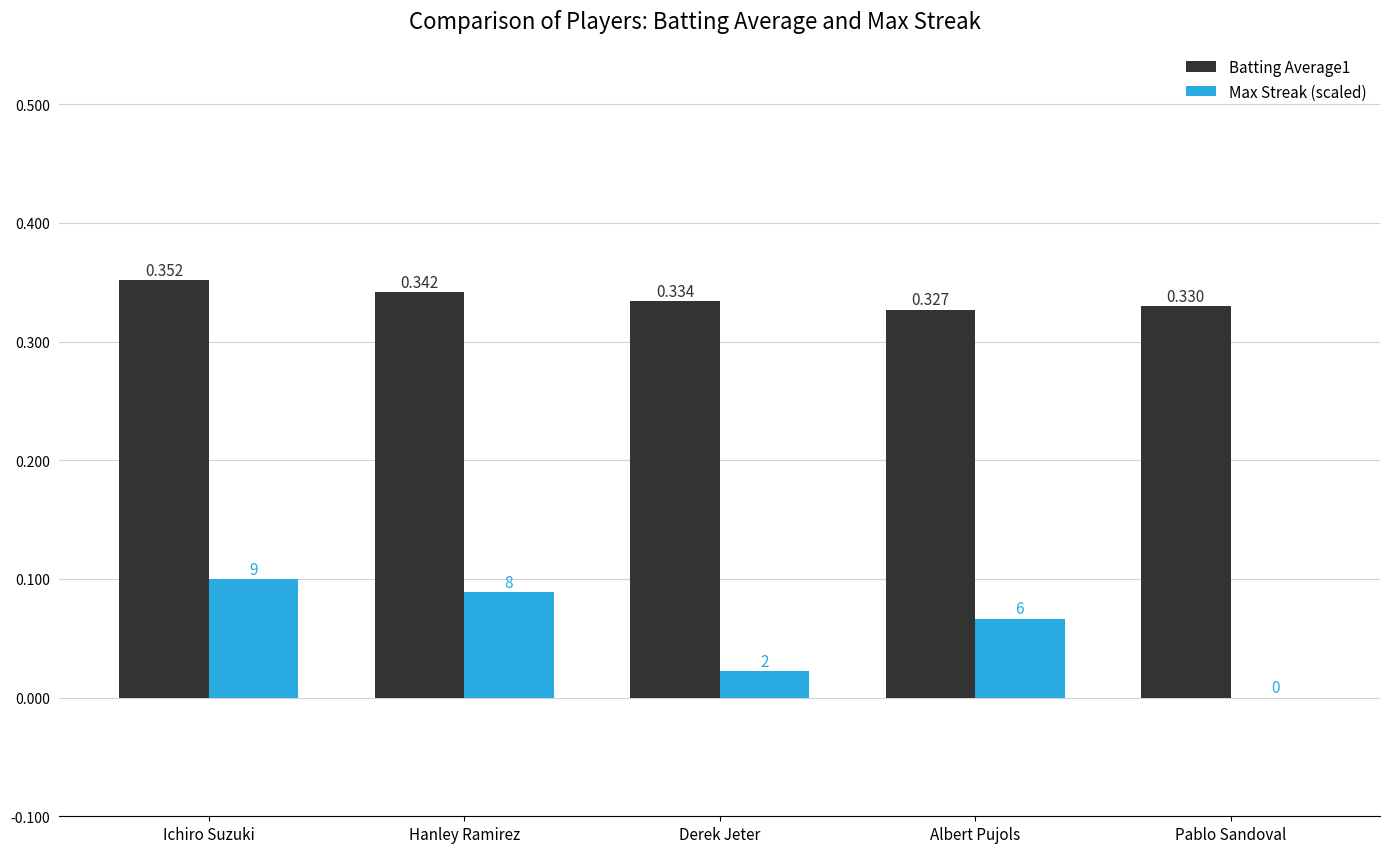

At which category is the sum across all series the highest?

Ichiro Suzuki